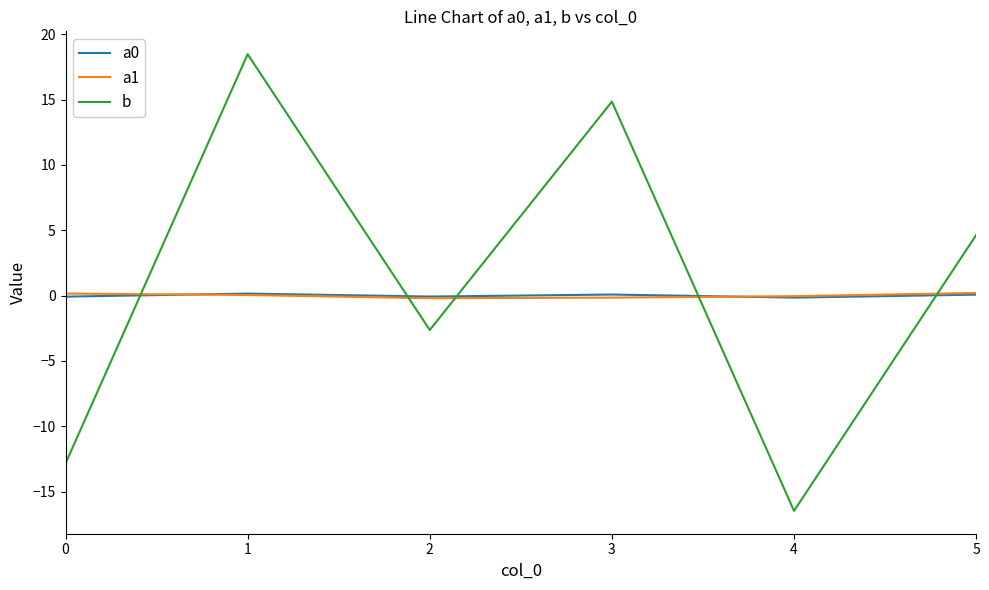

The b series shows 7.9 at 5. True or false?

False